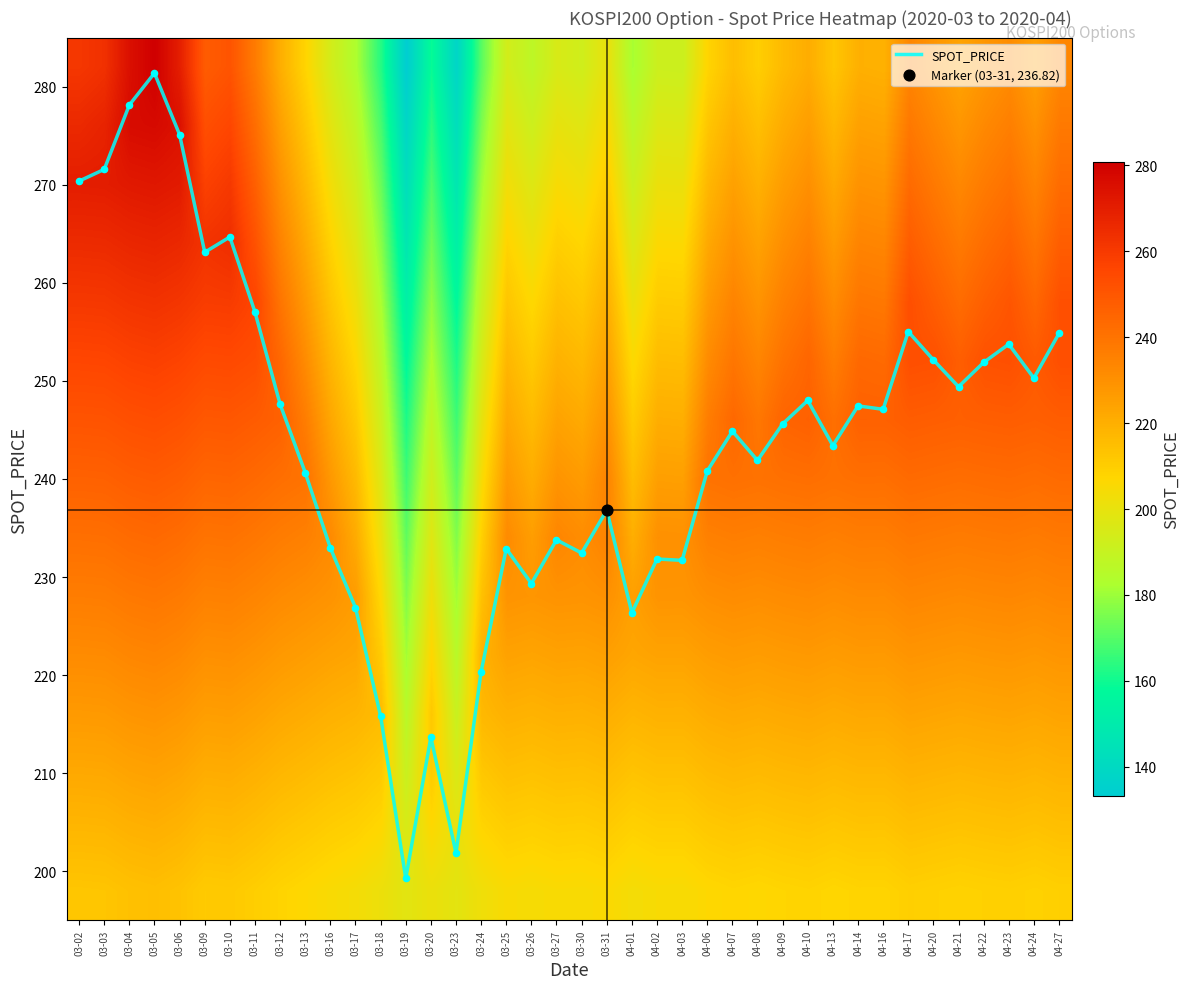

The value of SPOT_PRICE at 04-27 is 54.9. True or false?

False